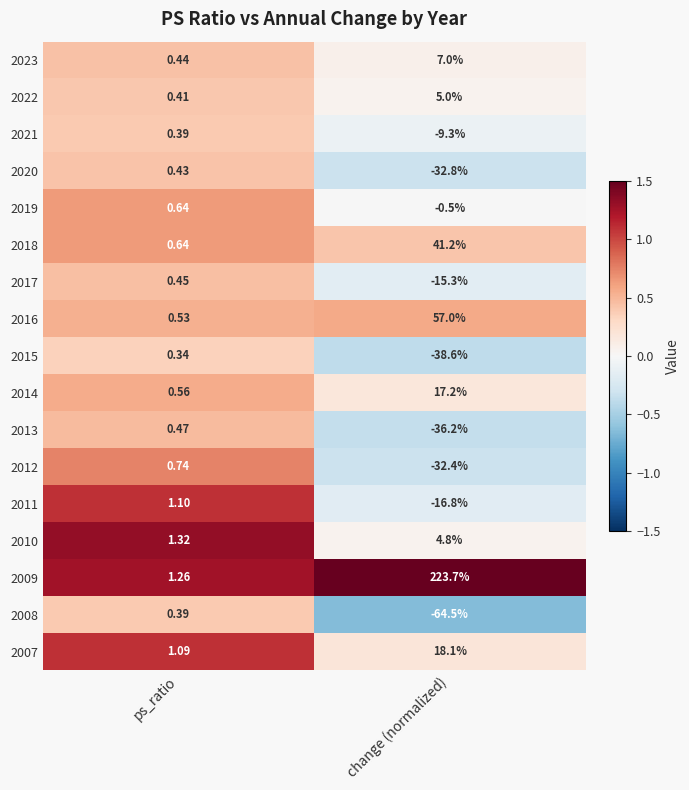

What is the total value across all series at change (normalized)?

127.6